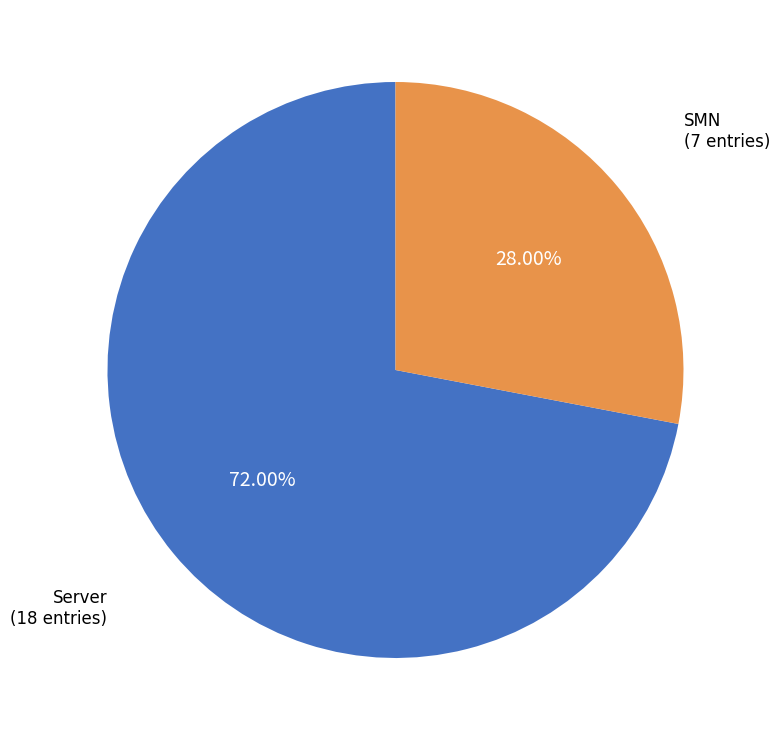

Is there a majority slice in this chart?

Yes